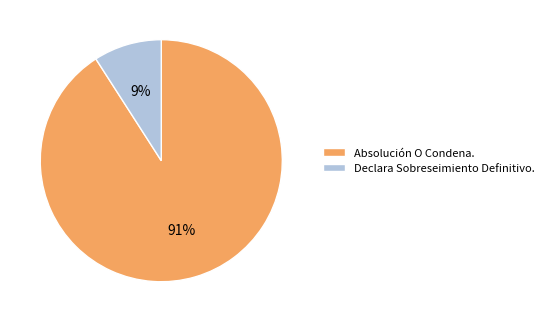

Rank the categories by value from highest to lowest.

Absolución O Condena., Declara Sobreseimiento Definitivo.